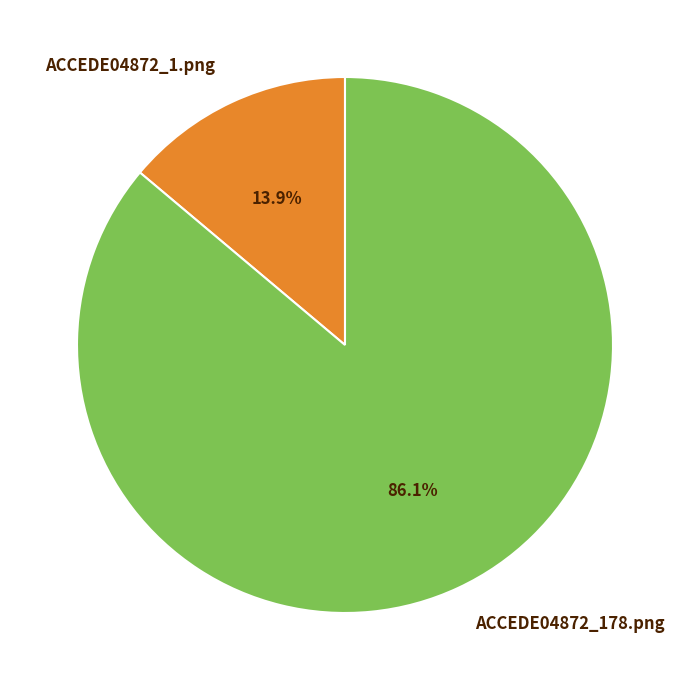

Is there any slice that represents more than half of the pie?

Yes